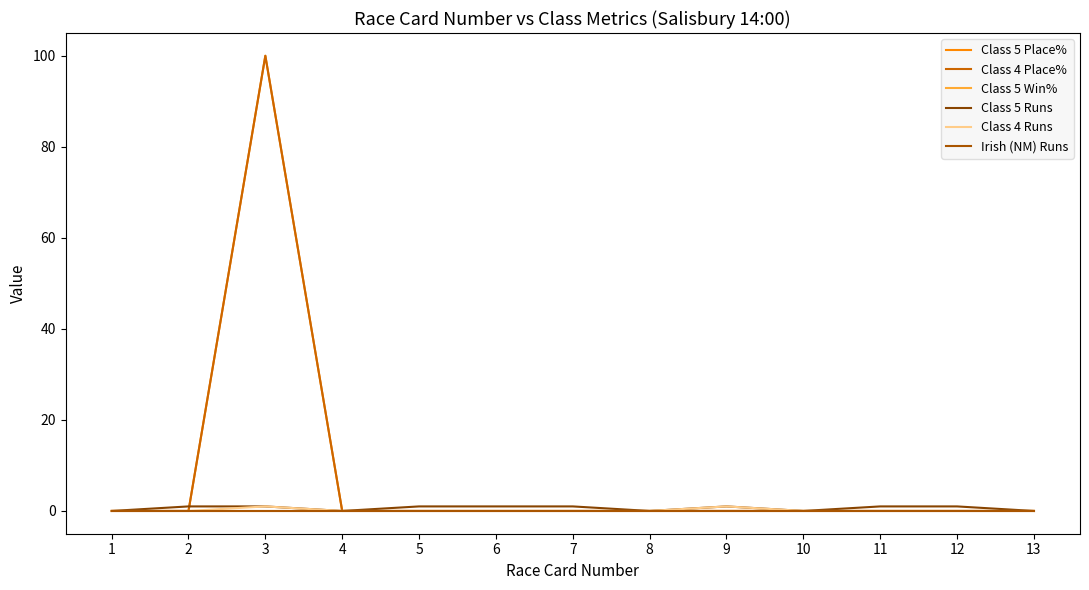

True or false: Class 4 Place% has a value of 0 at 6.

True